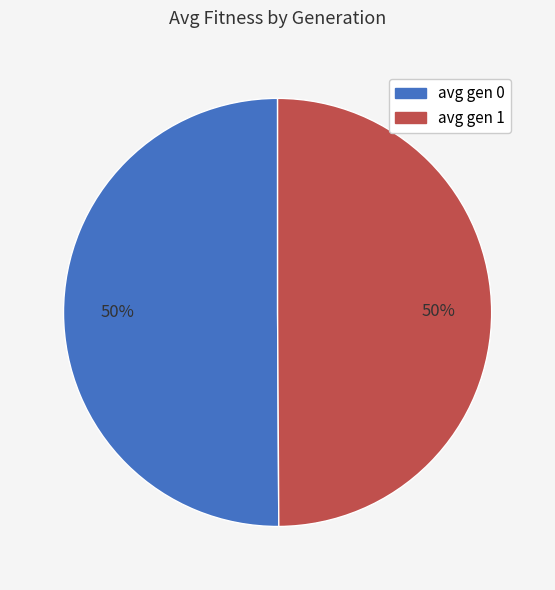

To the nearest percent, what is the combined percentage of avg gen 1 and avg gen 0?

100%